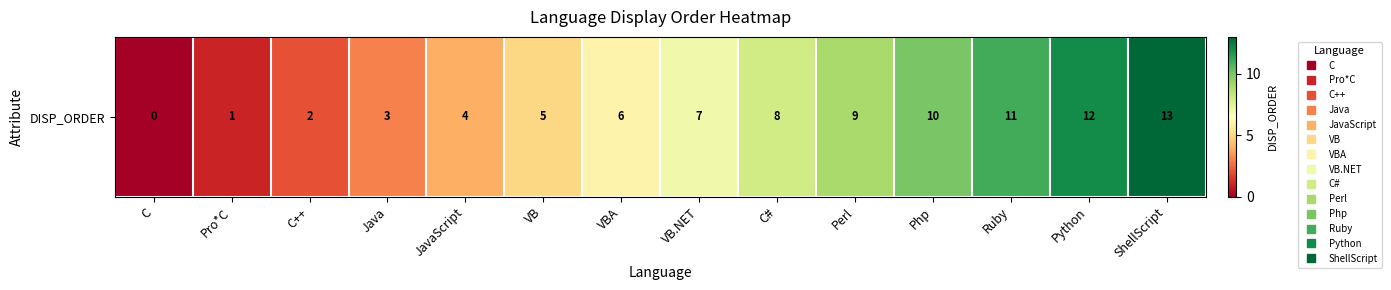

What is the difference between the maximum and minimum values?

13